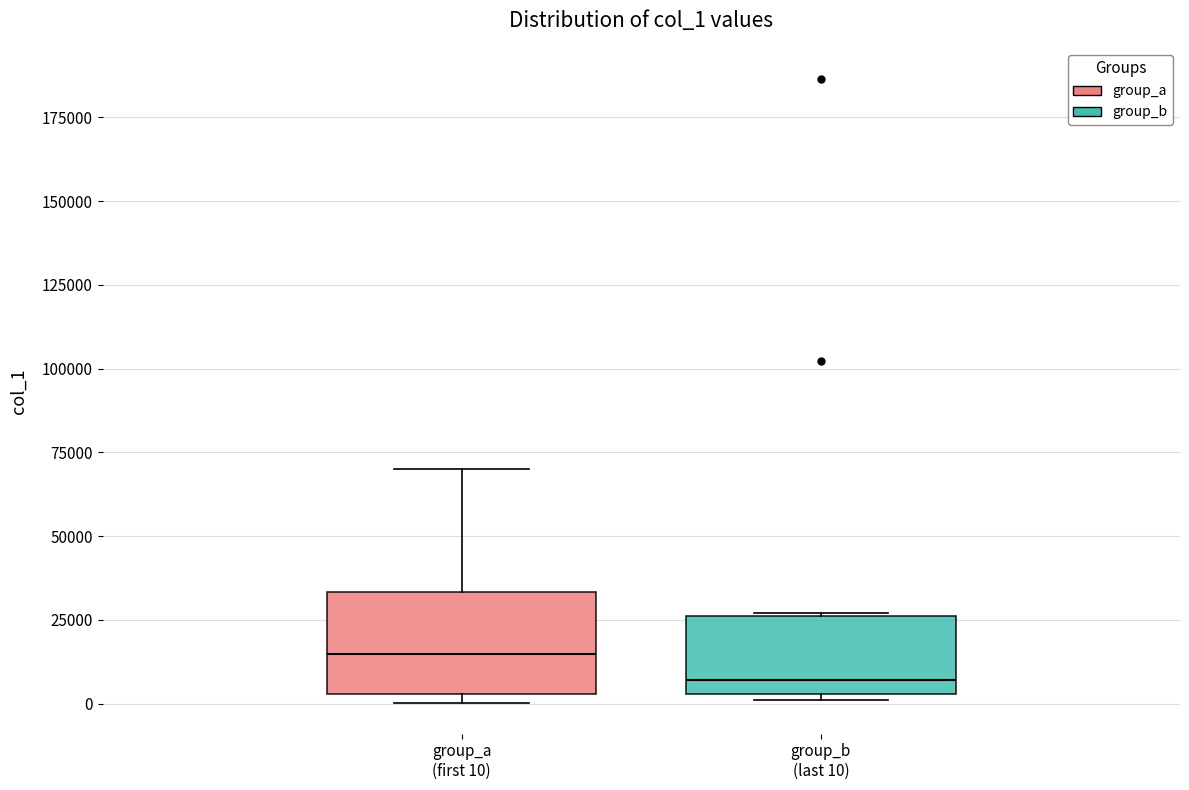

Reading left to right, transcribe this box plot: for each box, give where its median line is, the range the box spans, and where its two whiskers end, as read against the y-axis. The values are not printed on the chart, so give them approximately, as read against the axis.

group_a (first 10): median 15000, box 5000 to 35000, whiskers 0 to 70000
group_b (last 10): median 5000 (just above the box's lower edge), box 5000 to 25000, whiskers 0 to 25000